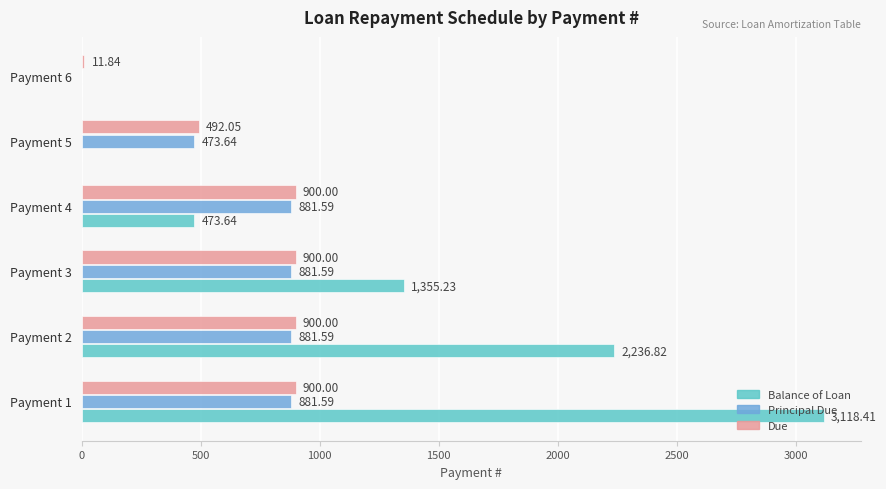

Count the number of data series in this chart.

3